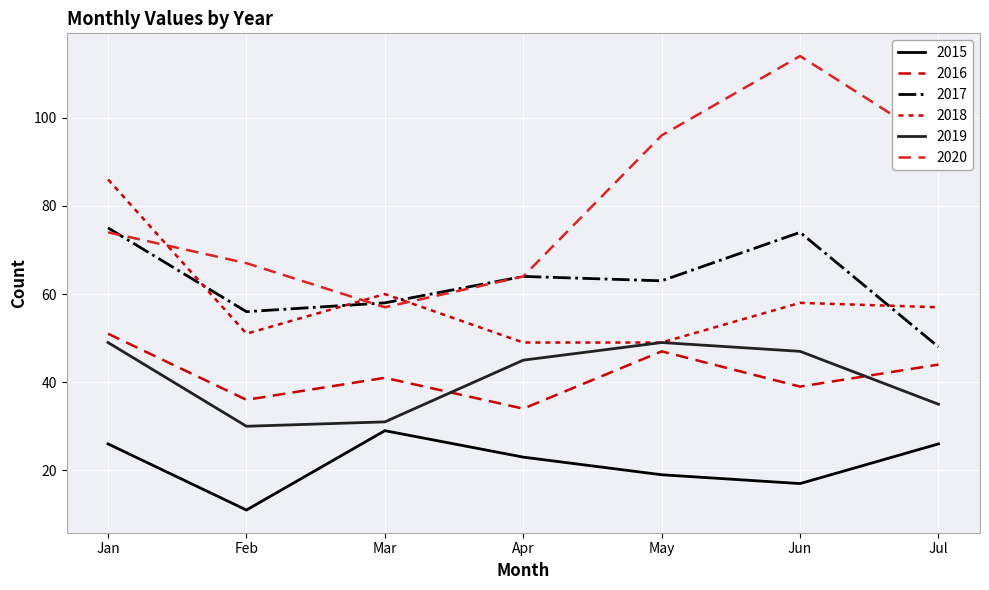

What is the maximum value for 2016?

51